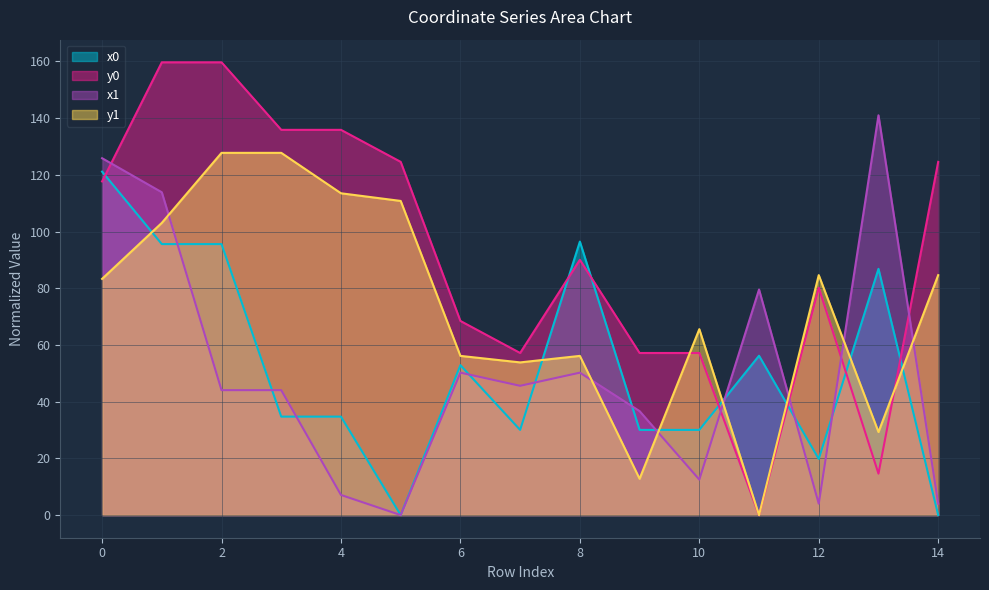

Which category has the lowest value across all series?

5